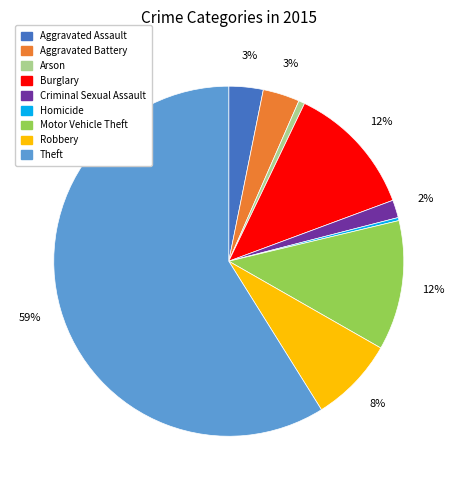

Do Arson and Aggravated Assault together represent more than half of the pie?

No